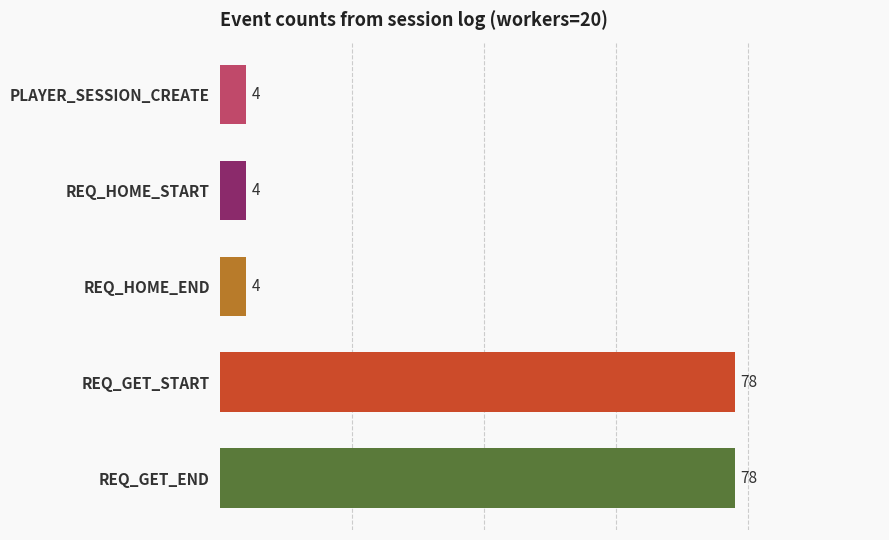

Reading top to bottom, transcribe all the data shown in this chart.

PLAYER_SESSION_CREATE=4	REQ_HOME_START=4	REQ_HOME_END=4	REQ_GET_START=78	REQ_GET_END=78